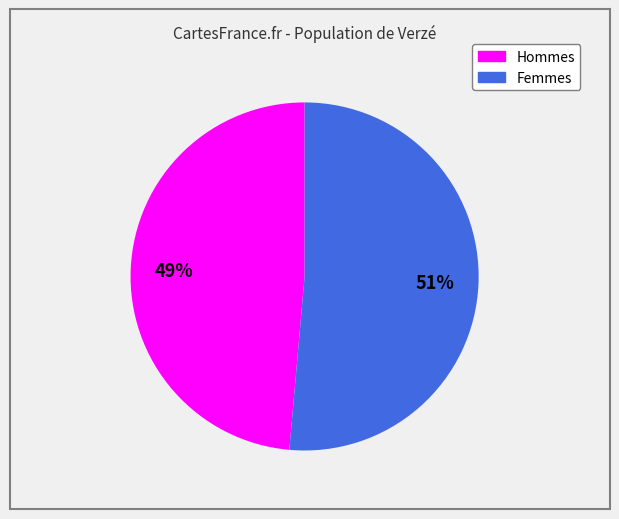

Count the number of slices in the pie.

2